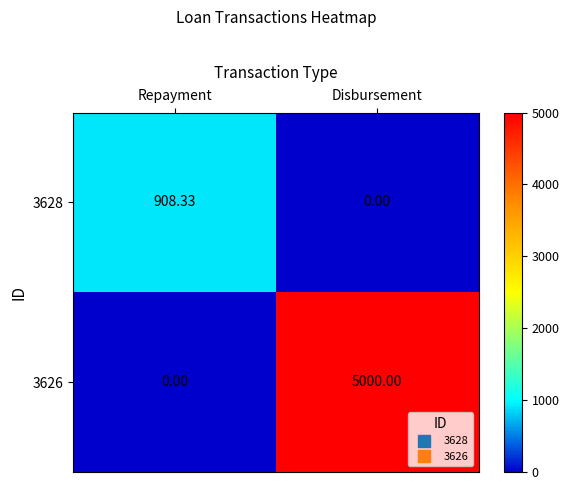

Which series has the largest total across all categories?

3626